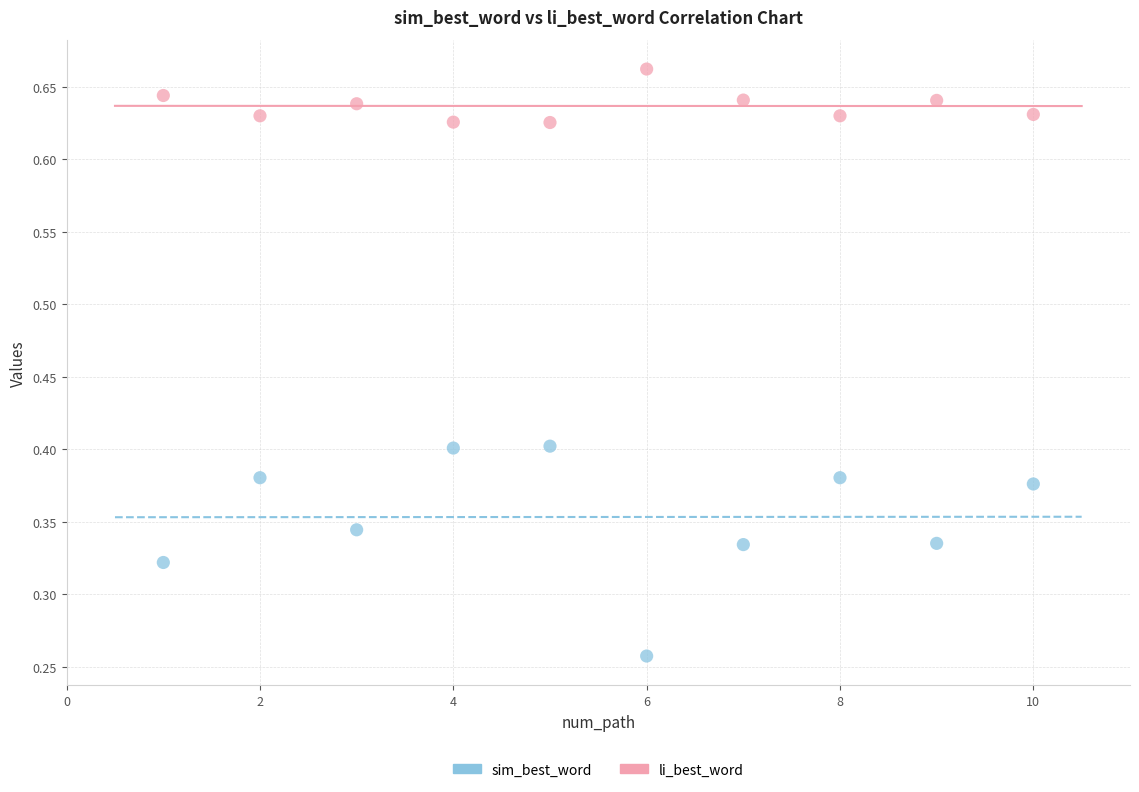

Which series contains the highest Y value?

li_best_word